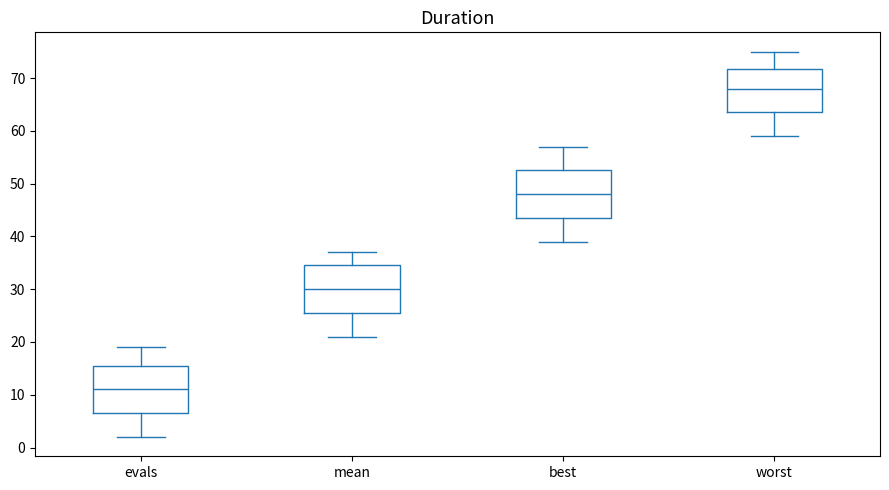

Where is the upper edge of the box for evals on the y-axis? The values are not printed on the chart, so give them approximately, as read against the axis.

16